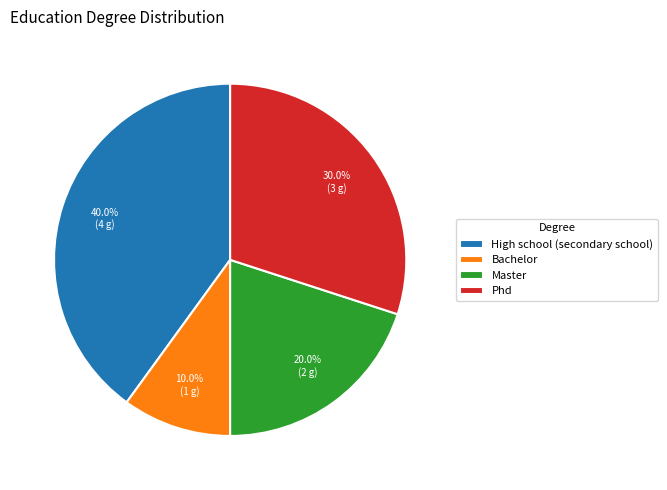

Rank the categories by value from lowest to highest.

Bachelor, Master, Phd, High school (secondary school)